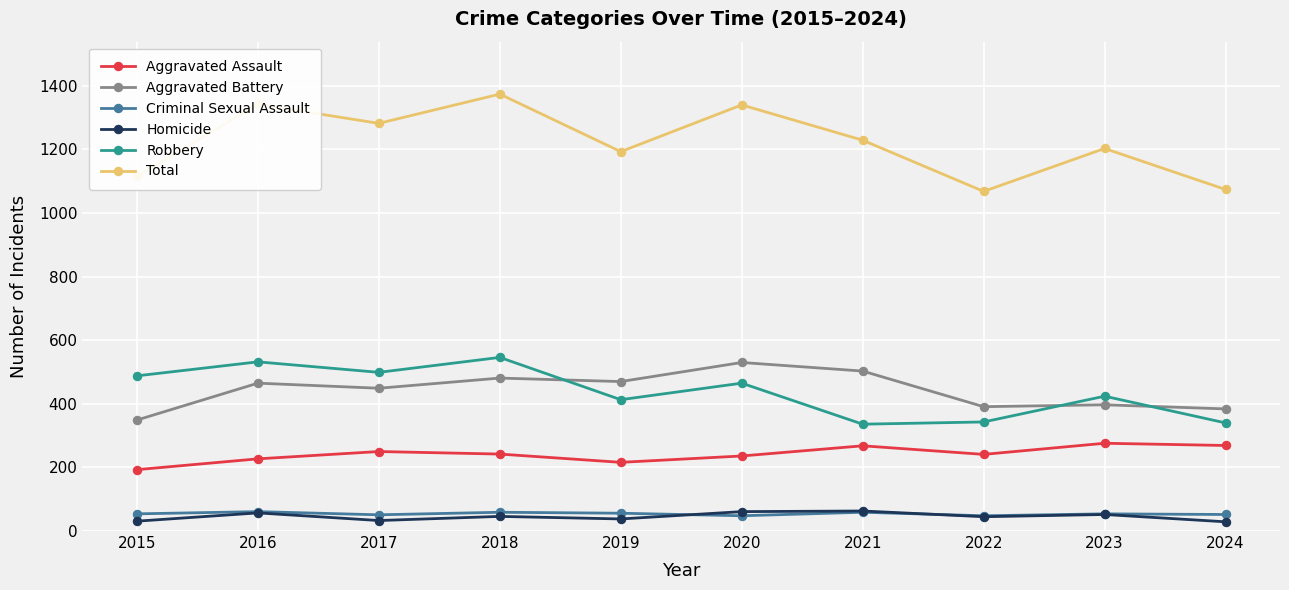

What is the difference between the highest and lowest values at 2024?

1045